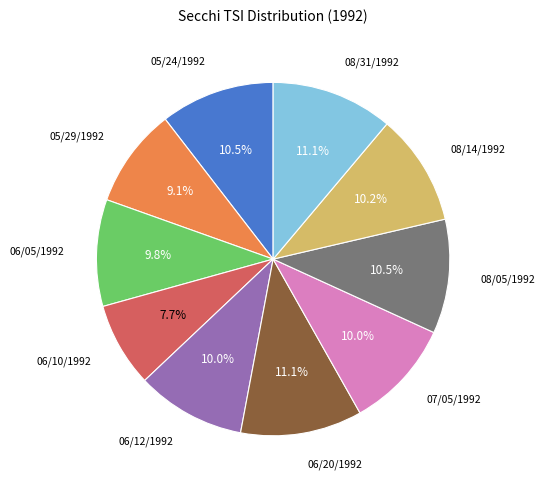

What is the smallest slice in the pie chart?

06/10/1992